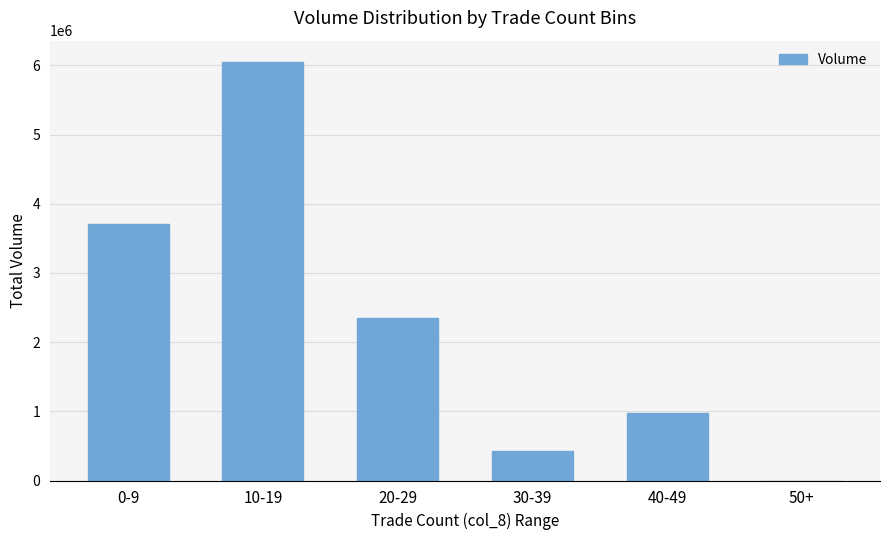

Which label corresponds to the largest value in the chart?

10-19